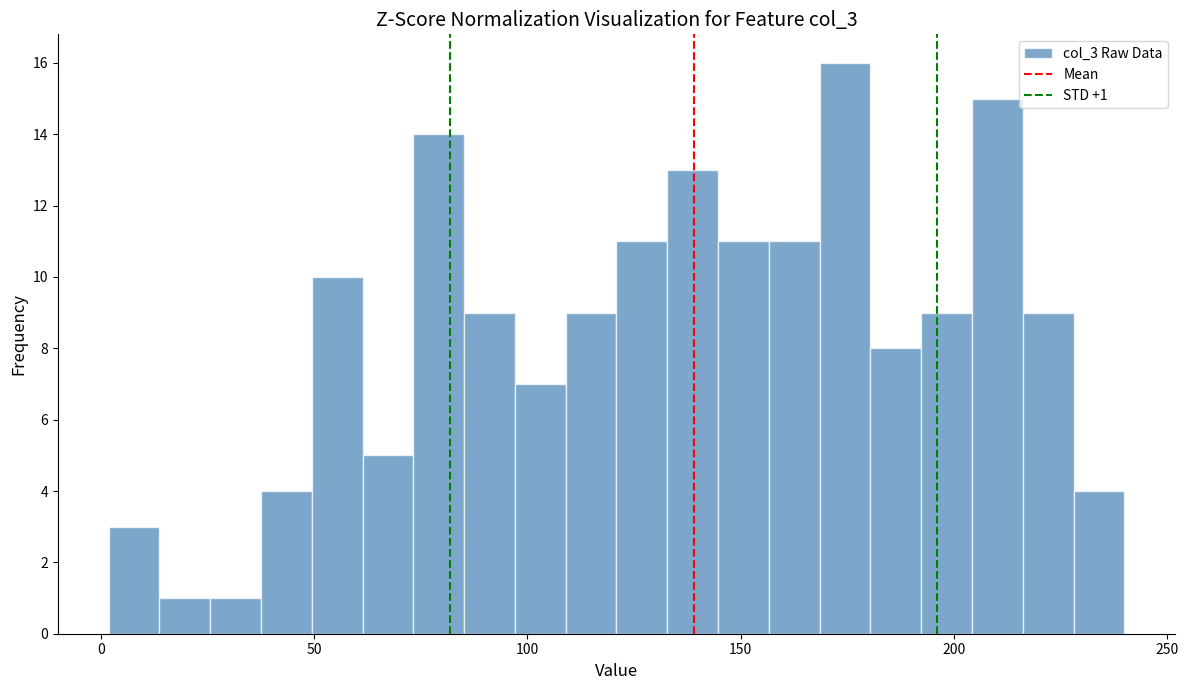

Read against the x-axis, roughly where is the centre of the tallest bar?

175